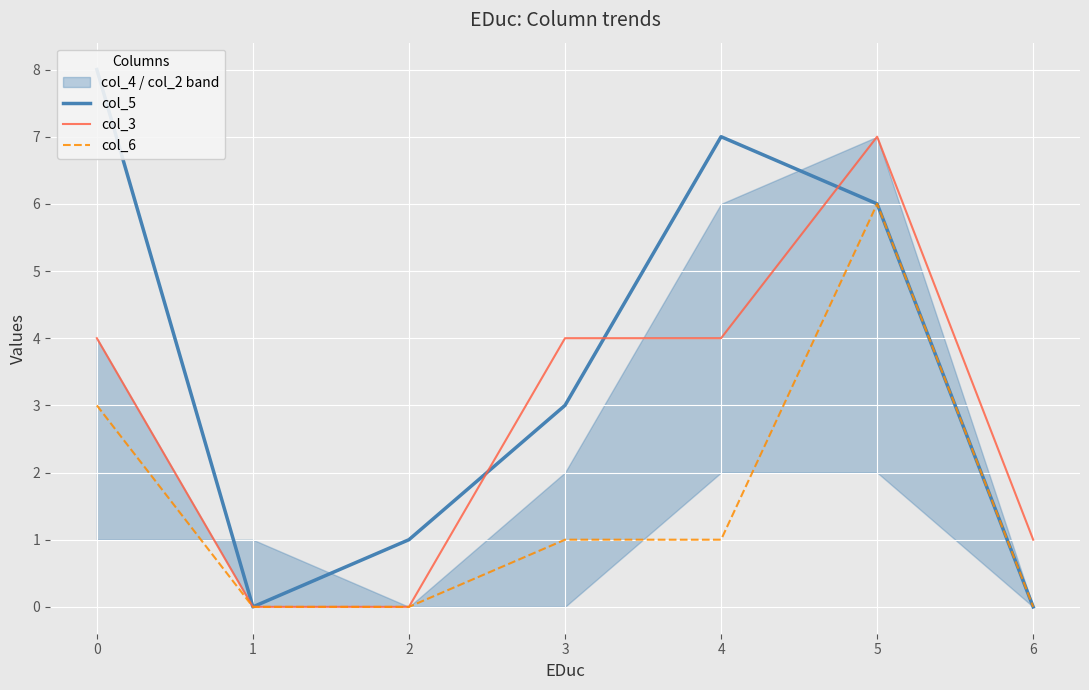

How many lines are shown in the chart?

3